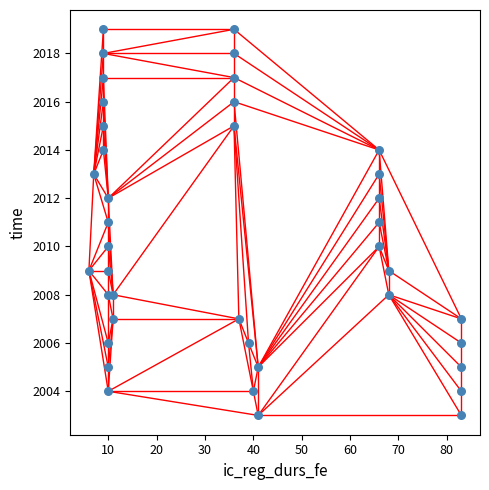

What is the range of Y values (max minus min)?

16